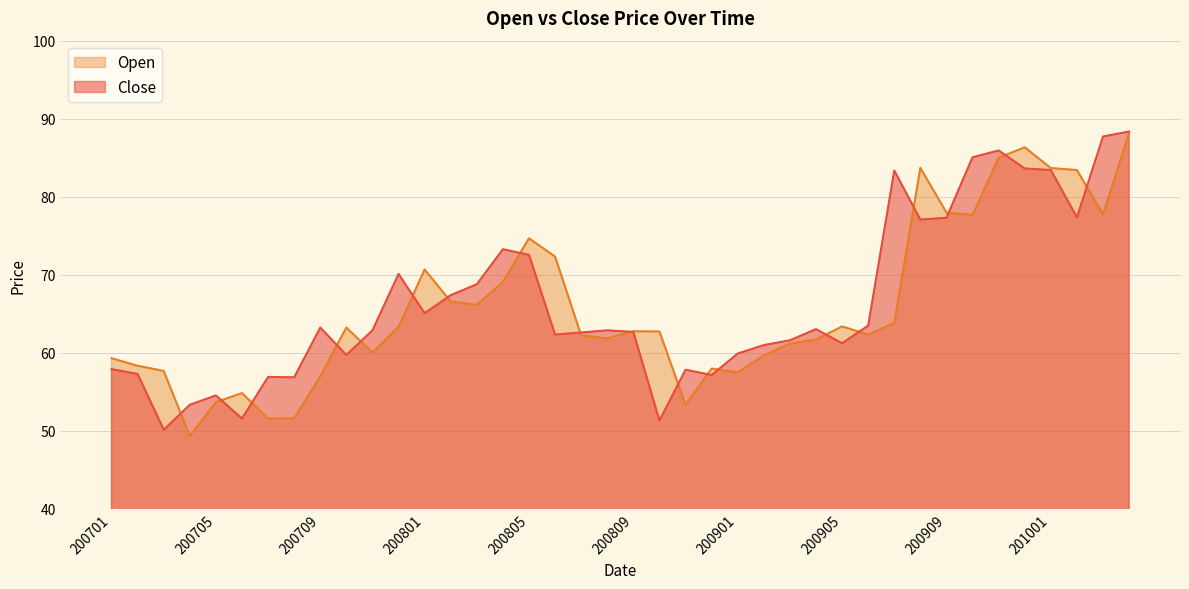

Which series has the largest total across all categories?

Close